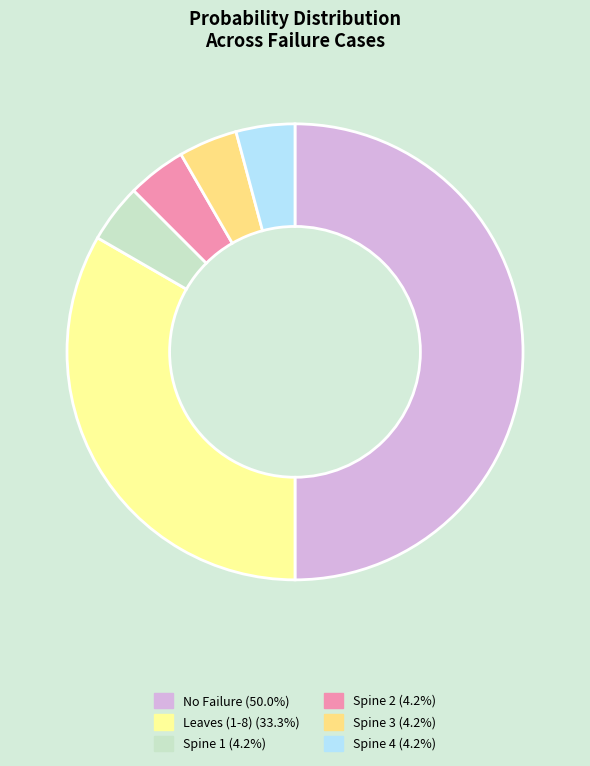

Count the number of slices in the pie.

6